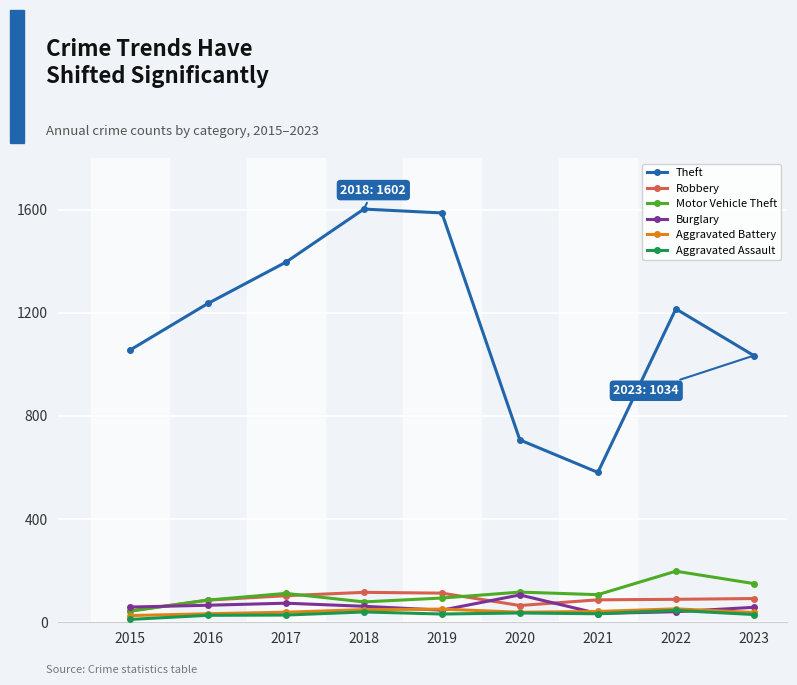

What is the difference between the second highest and second lowest values in the Aggravated Battery series?

18